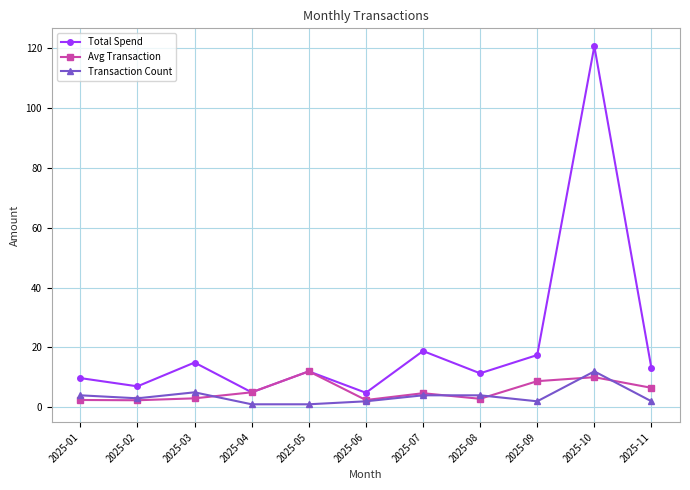

What is the sum of the Avg Transaction values at 2025-07 and 2025-01?

7.1